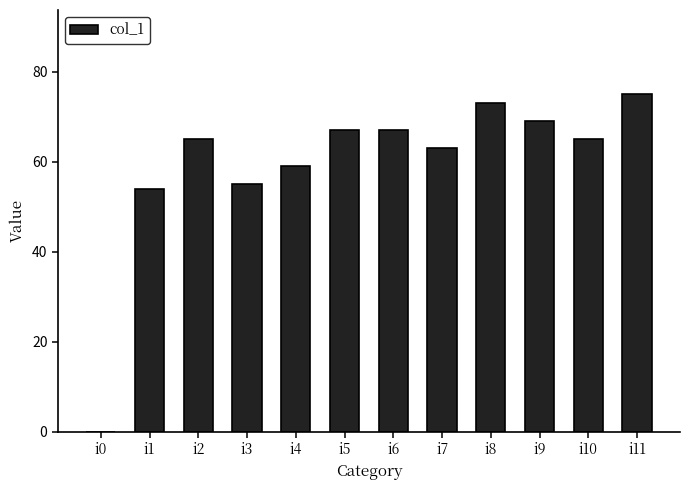

What is the greatest value displayed?

75